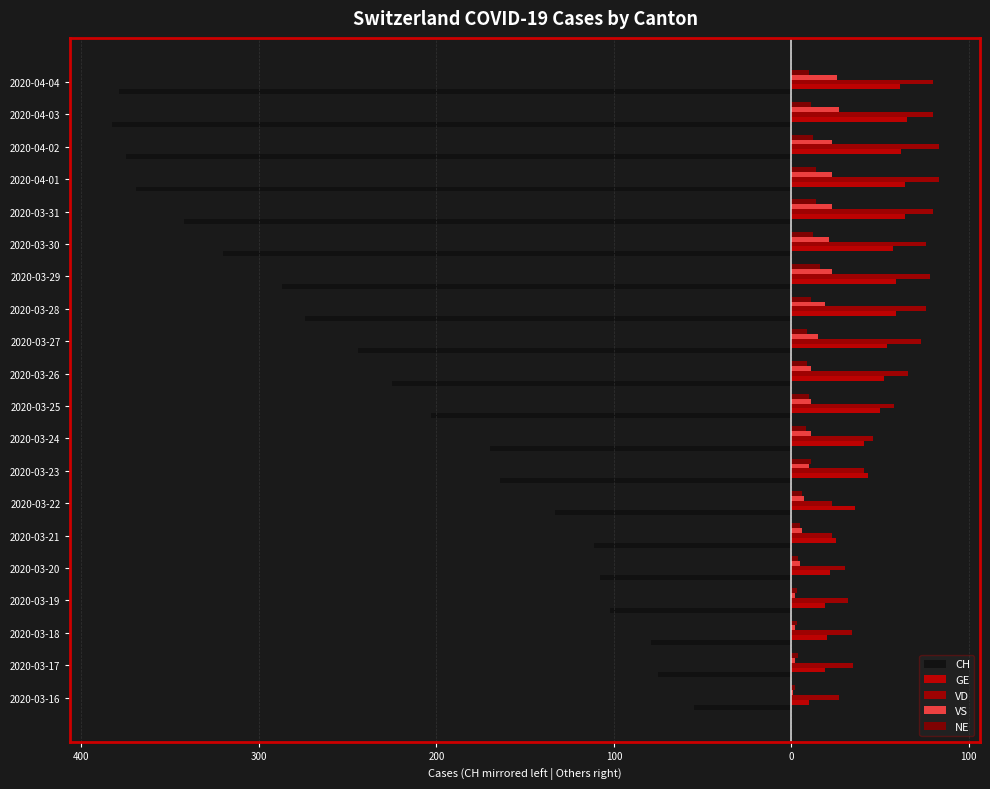

How many values in the VD series exceed 66?

9